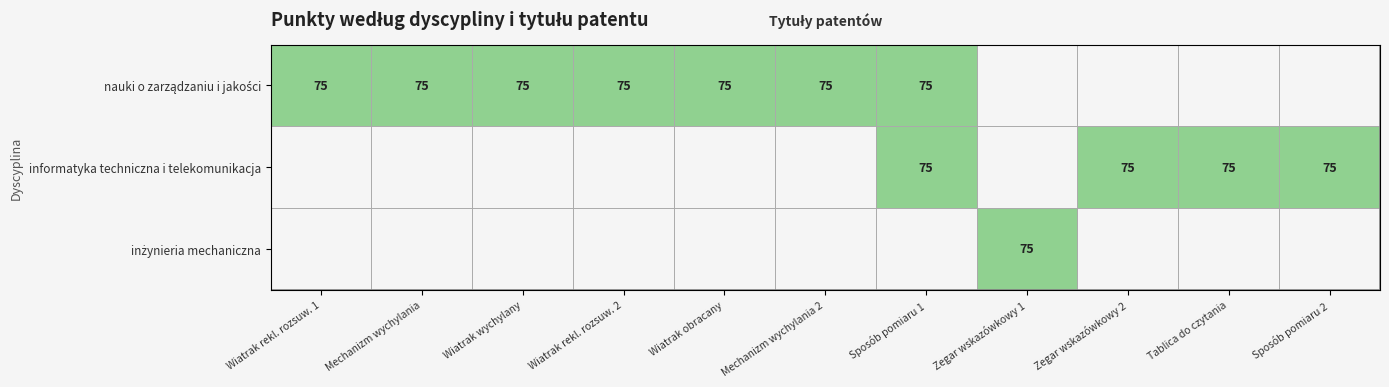

What is the total value across all series at Wiatrak rekl. rozsuw. 1?

75